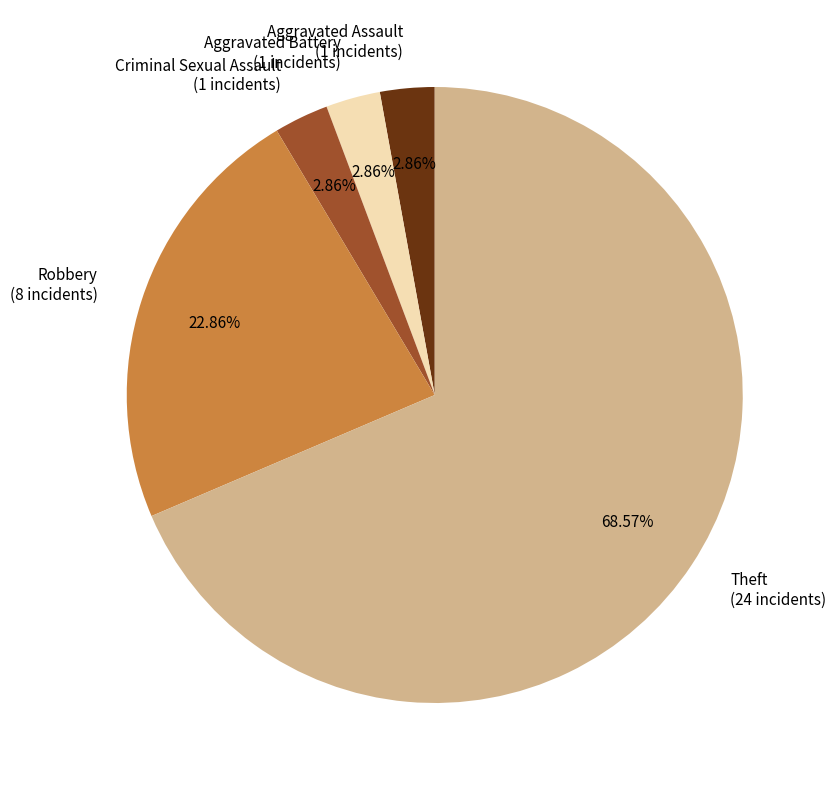

Combined, do Aggravated Assault (1 incidents) and Robbery (8 incidents) account for over 50%?

No